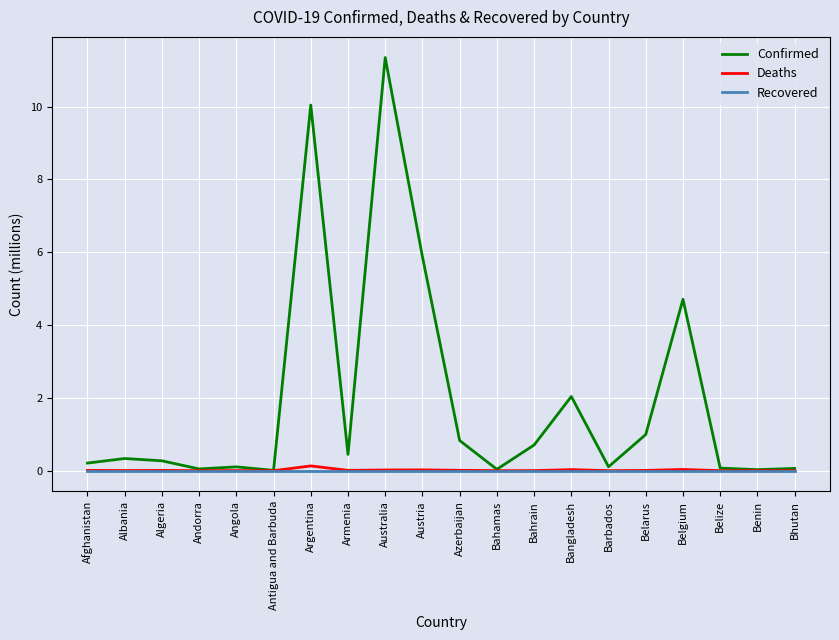

What position from the left is Andorra?

4